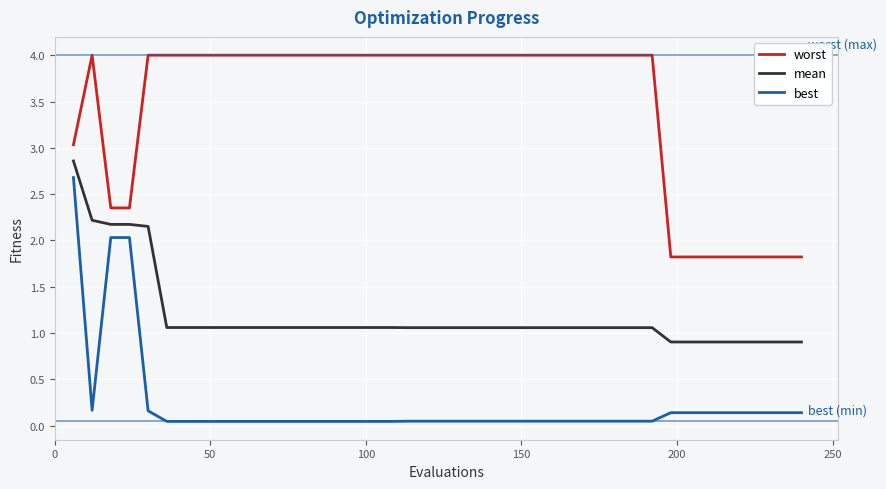

True or false: mean and best intersect in this chart.

False